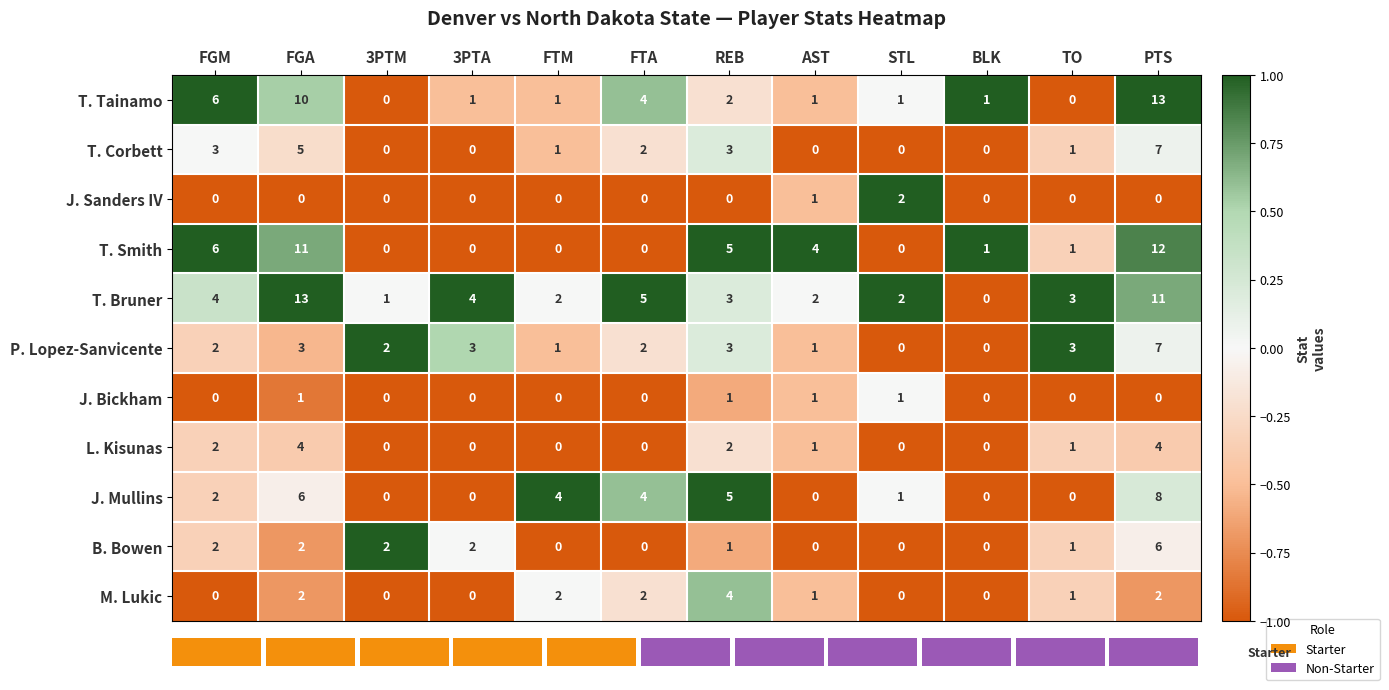

What is the difference between the maximum and minimum values in the T. Smith series?

12